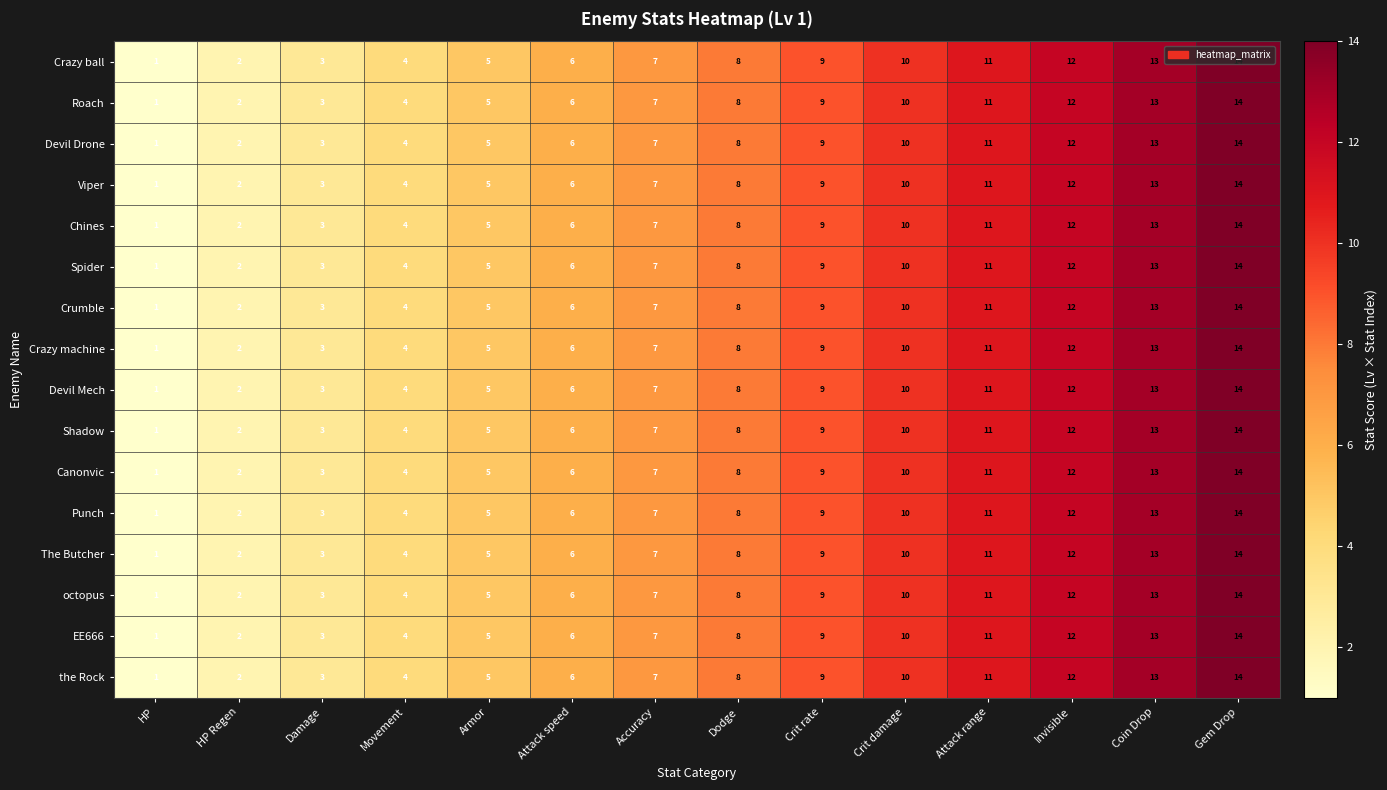

What is the total value across all series at Accuracy?

112